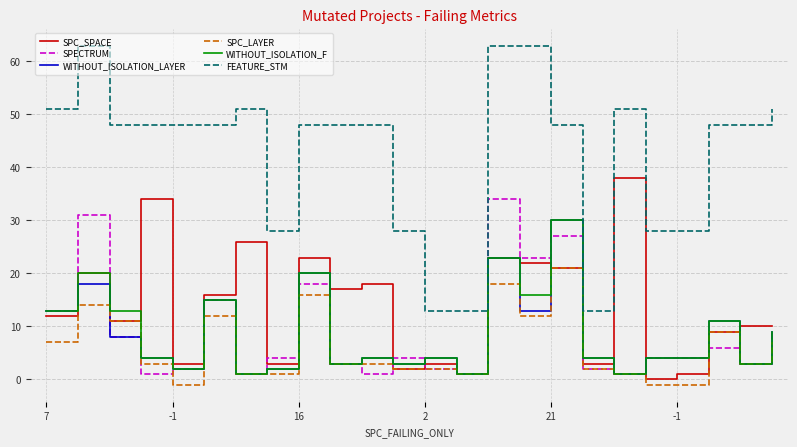

Which series has the largest range (max minus min)?

FEATURE_STM